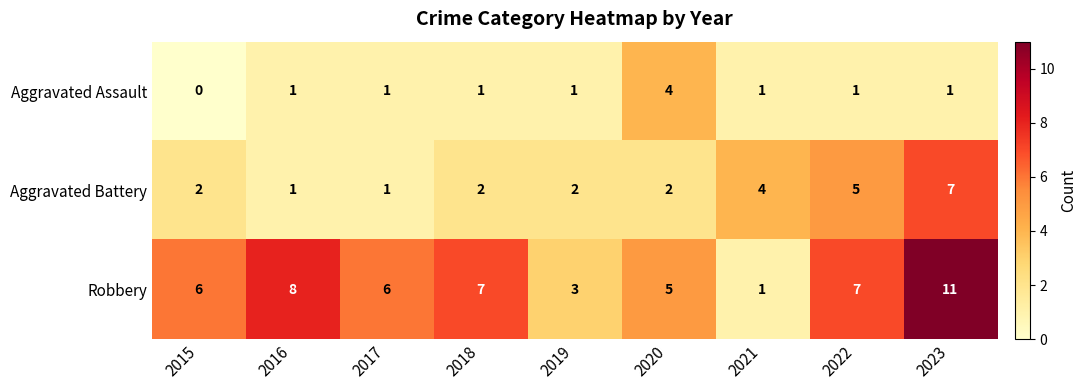

Which label corresponds to the largest value in the chart?

2023